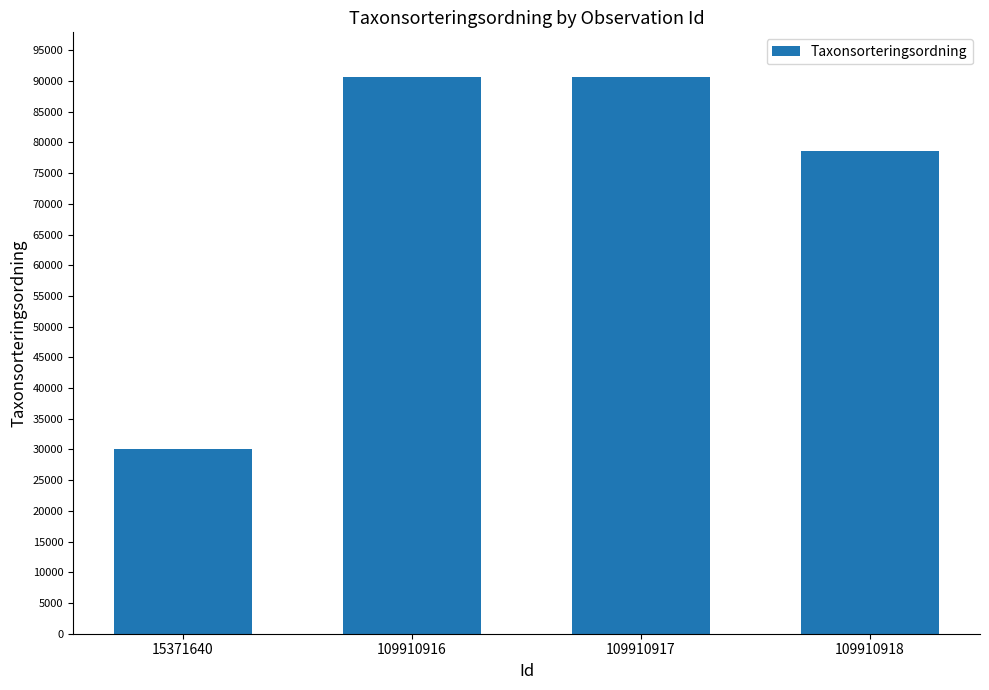

How many series are shown in this chart?

1